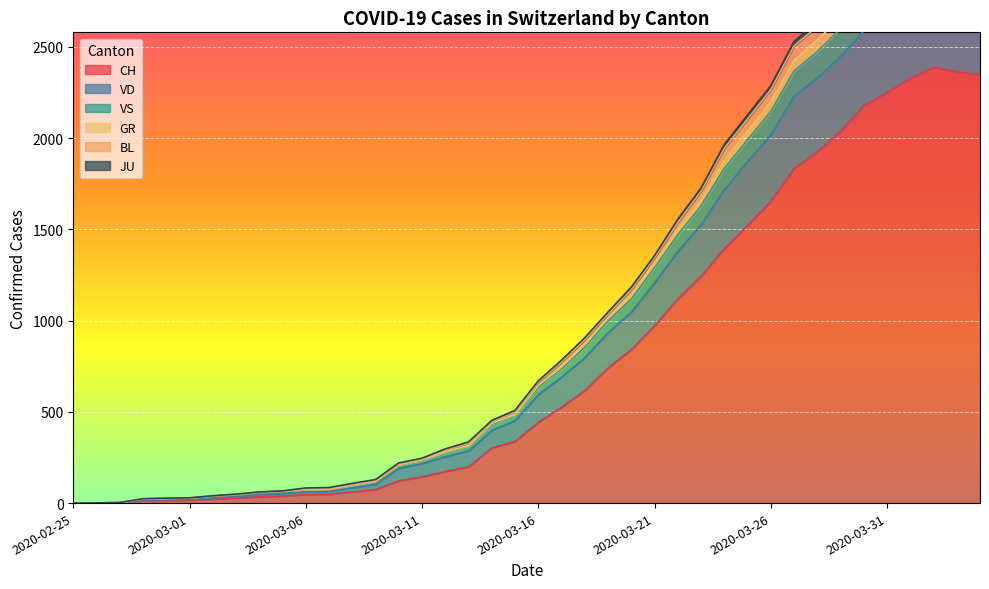

What is the label of the 28th point from the left?

2020-03-23